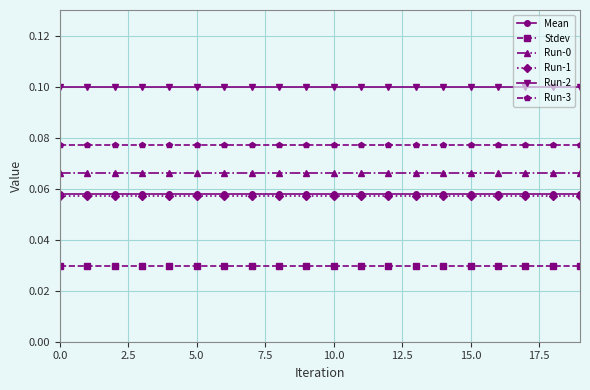

What is the sum of all Run-2 values?

2.0